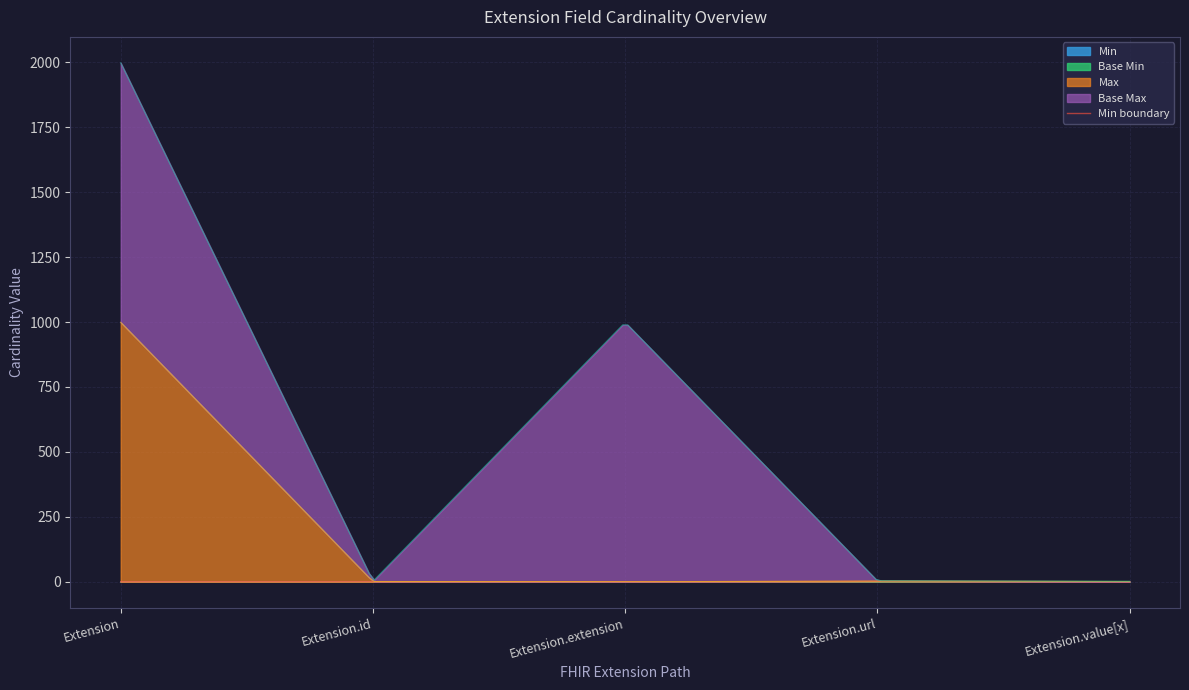

True or false: Max_numeric and Base Min cross at least once.

False